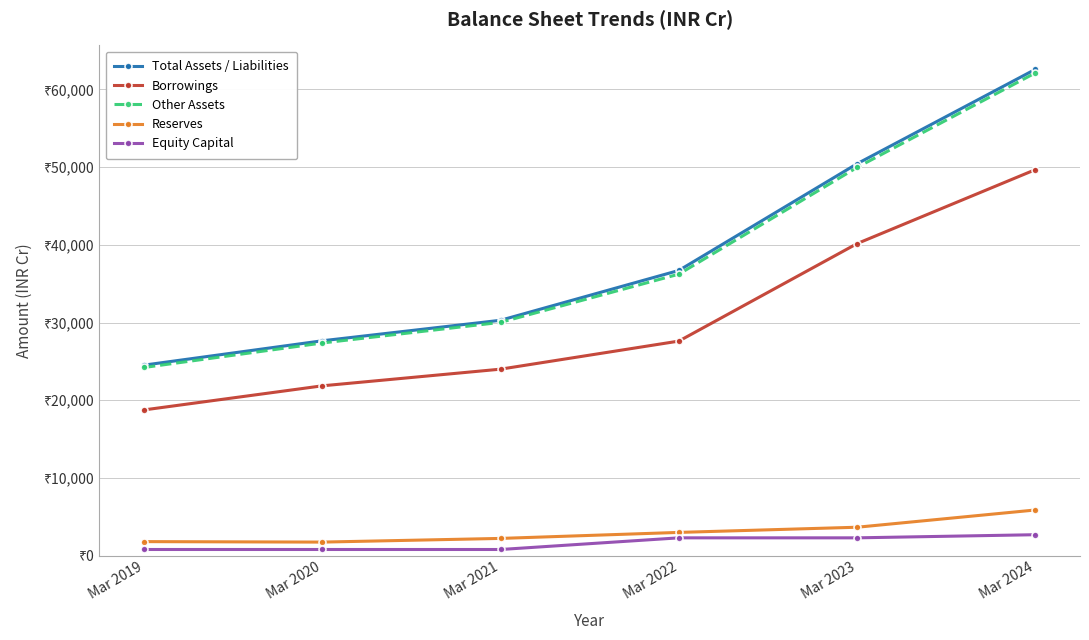

Is this an area chart (filled region under the line)?

No